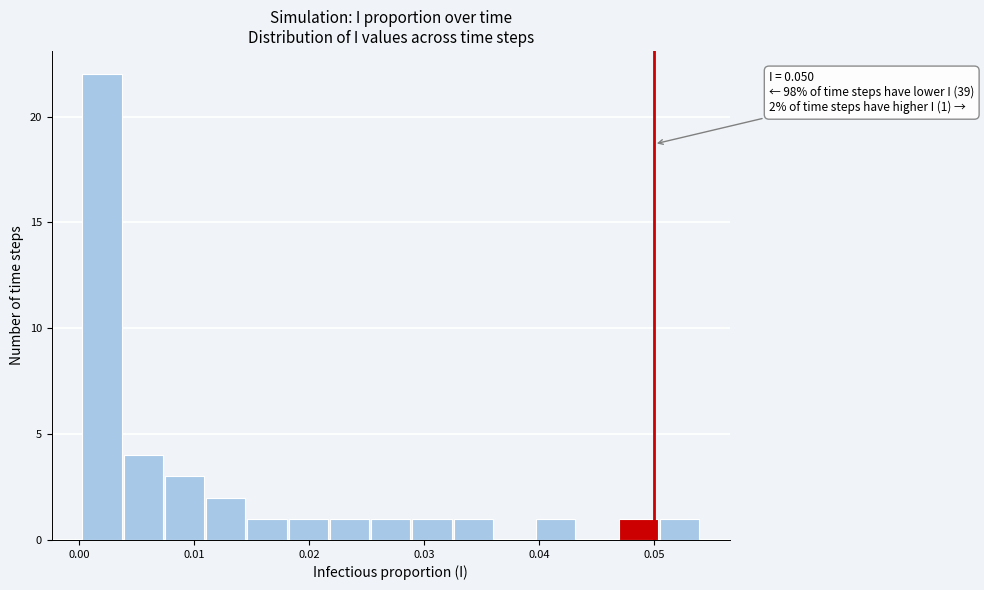

Around what value on the x-axis is the tallest bar? Give the approximate position of its centre, as read against the axis.

0.002